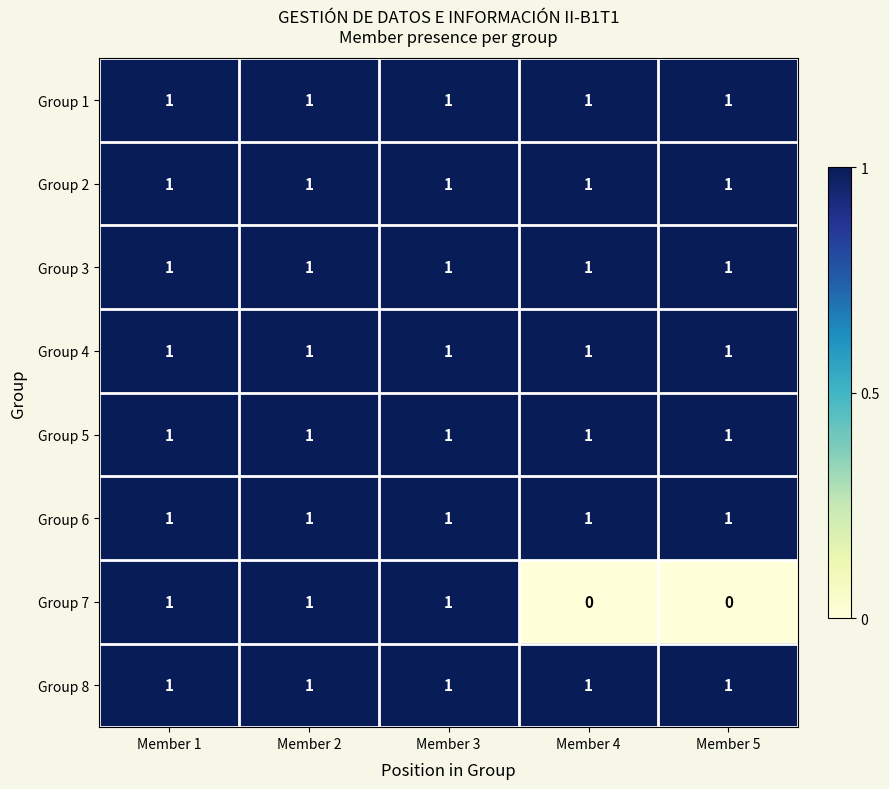

The value of Group 7 at Member 1 is 1. True or false?

True